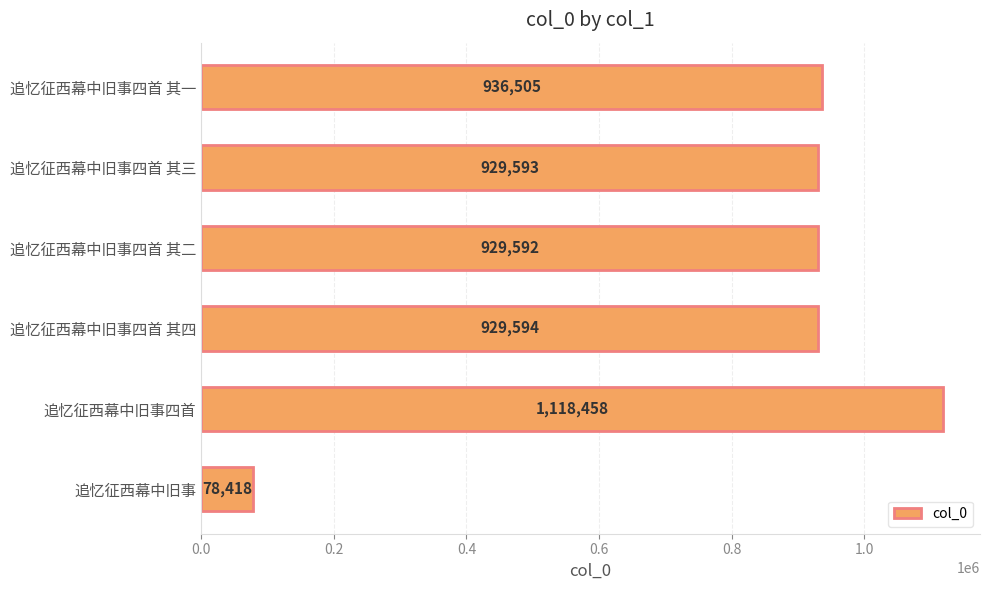

Reading bottom to top, list all the values displayed in this chart.

追忆征西幕中旧事=78418	追忆征西幕中旧事四首=1118458	追忆征西幕中旧事四首 其四=929594	追忆征西幕中旧事四首 其二=929592	追忆征西幕中旧事四首 其三=929593	追忆征西幕中旧事四首 其一=936505